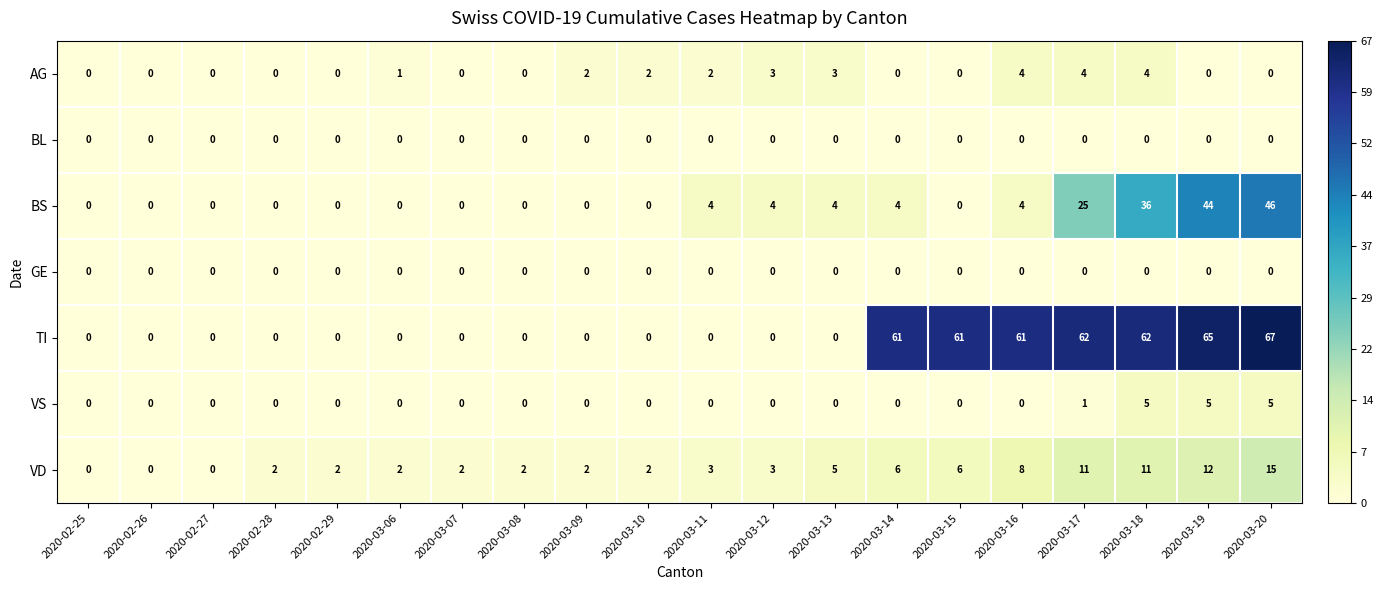

Which series has the largest total across all categories?

TI